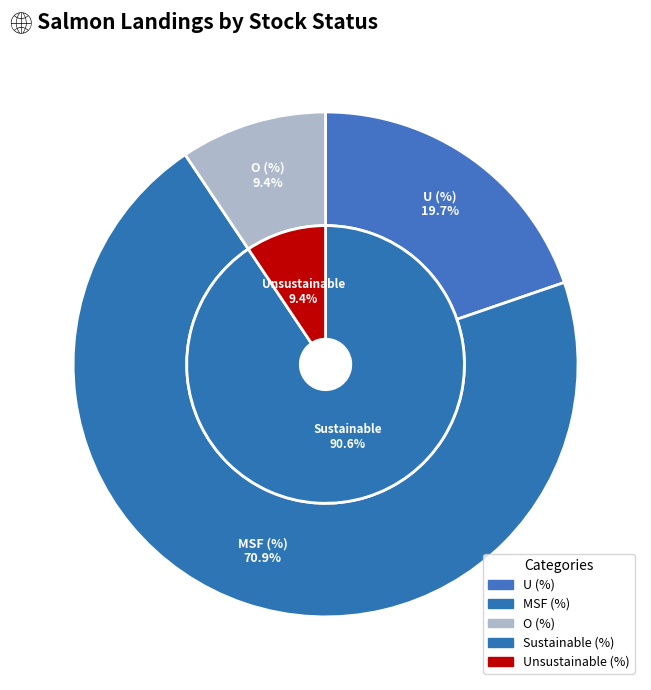

What percentage is the MSF (%) slice, to the nearest percent?

71%